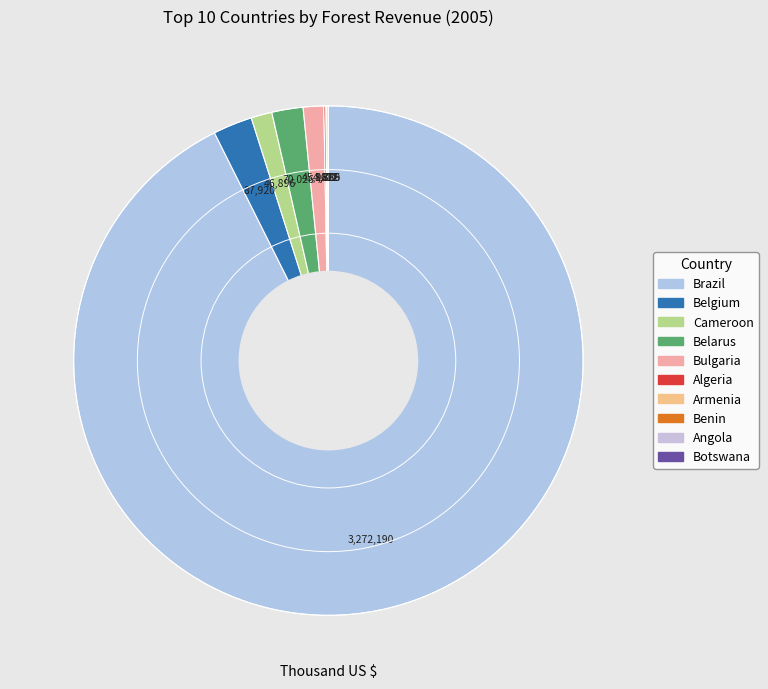

Count the number of slices in the pie.

10